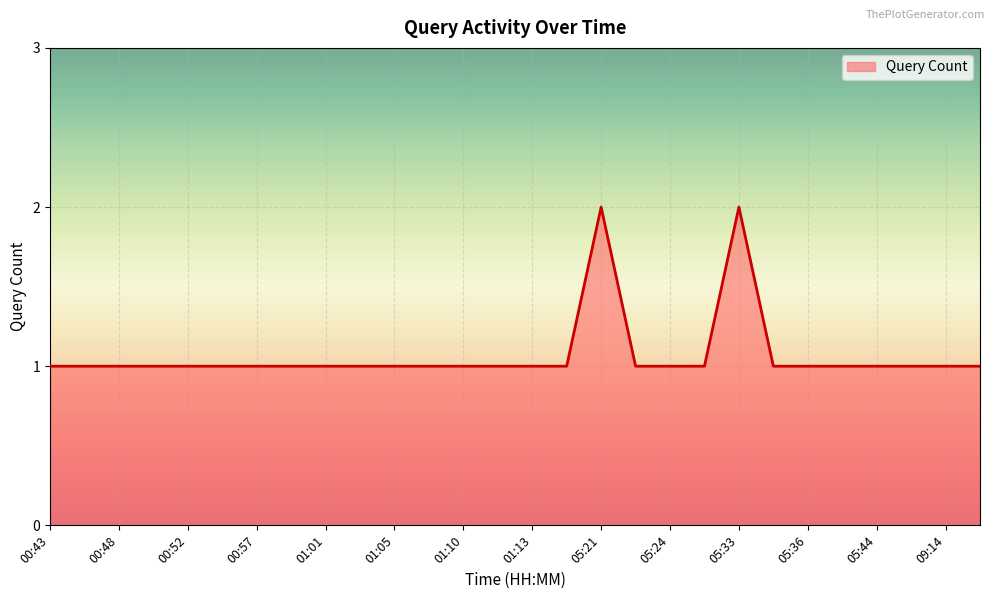

Is this an area chart (filled region under the line)?

Yes